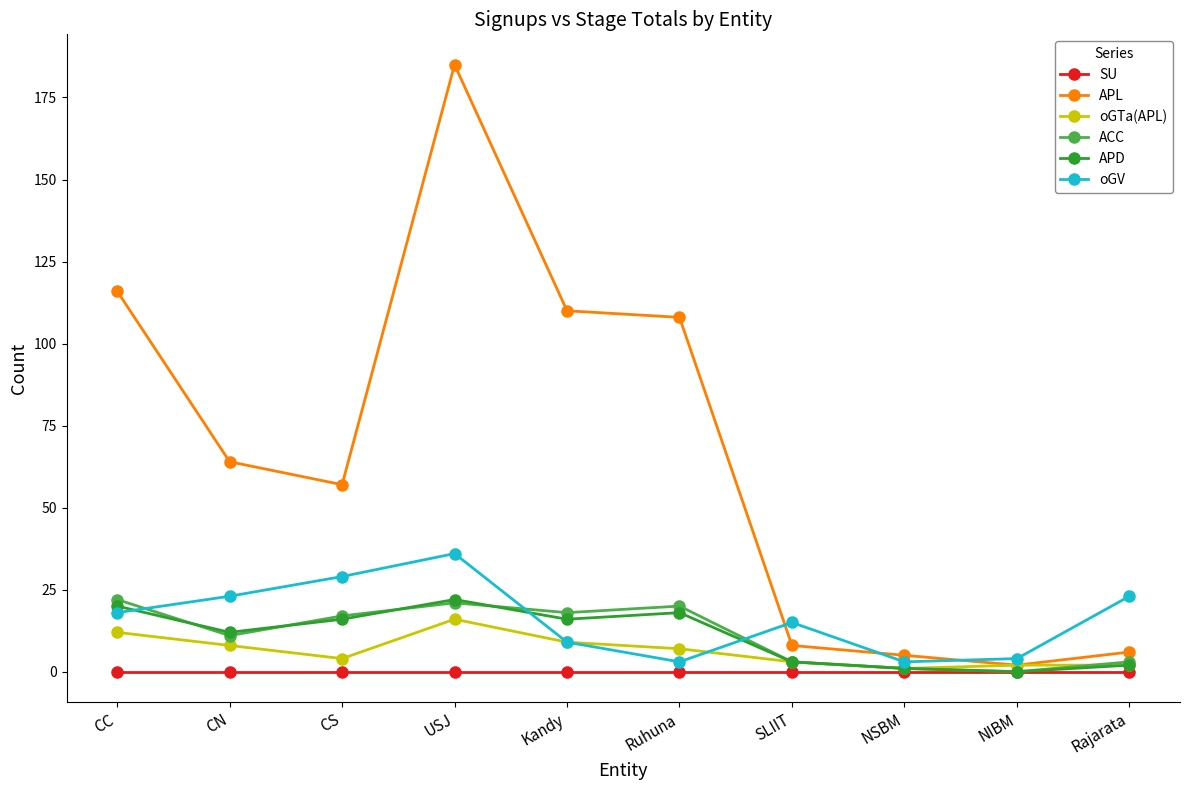

Which series has the widest spread of values?

APL